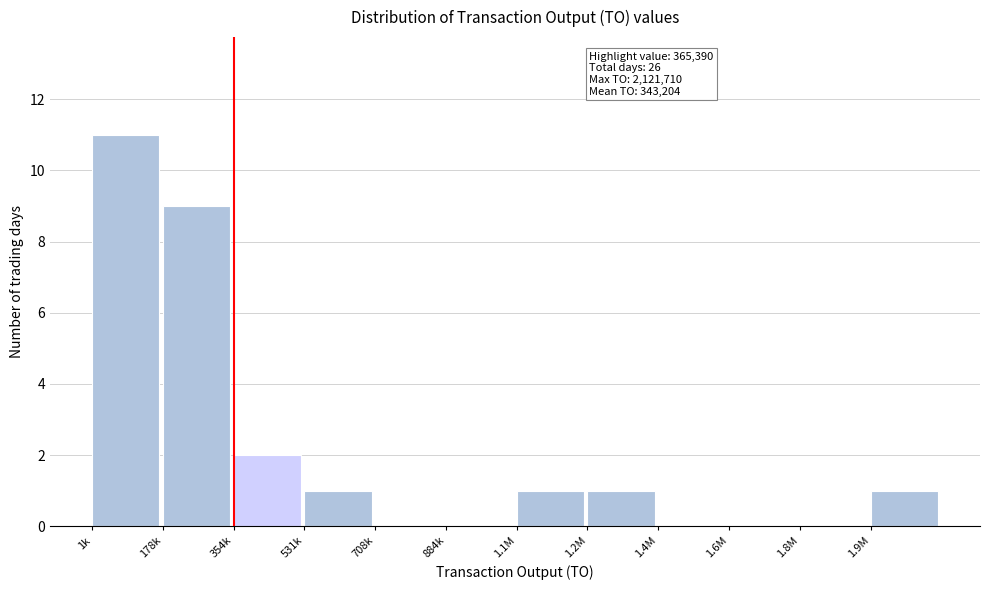

Reading left to right, extract all data points from this chart.

1k=11	178k=9	354k=2	531k=1	708k=0	884k=0	1.1M=1	1.2M=1	1.4M=0	1.6M=0	1.8M=0	1.9M=1